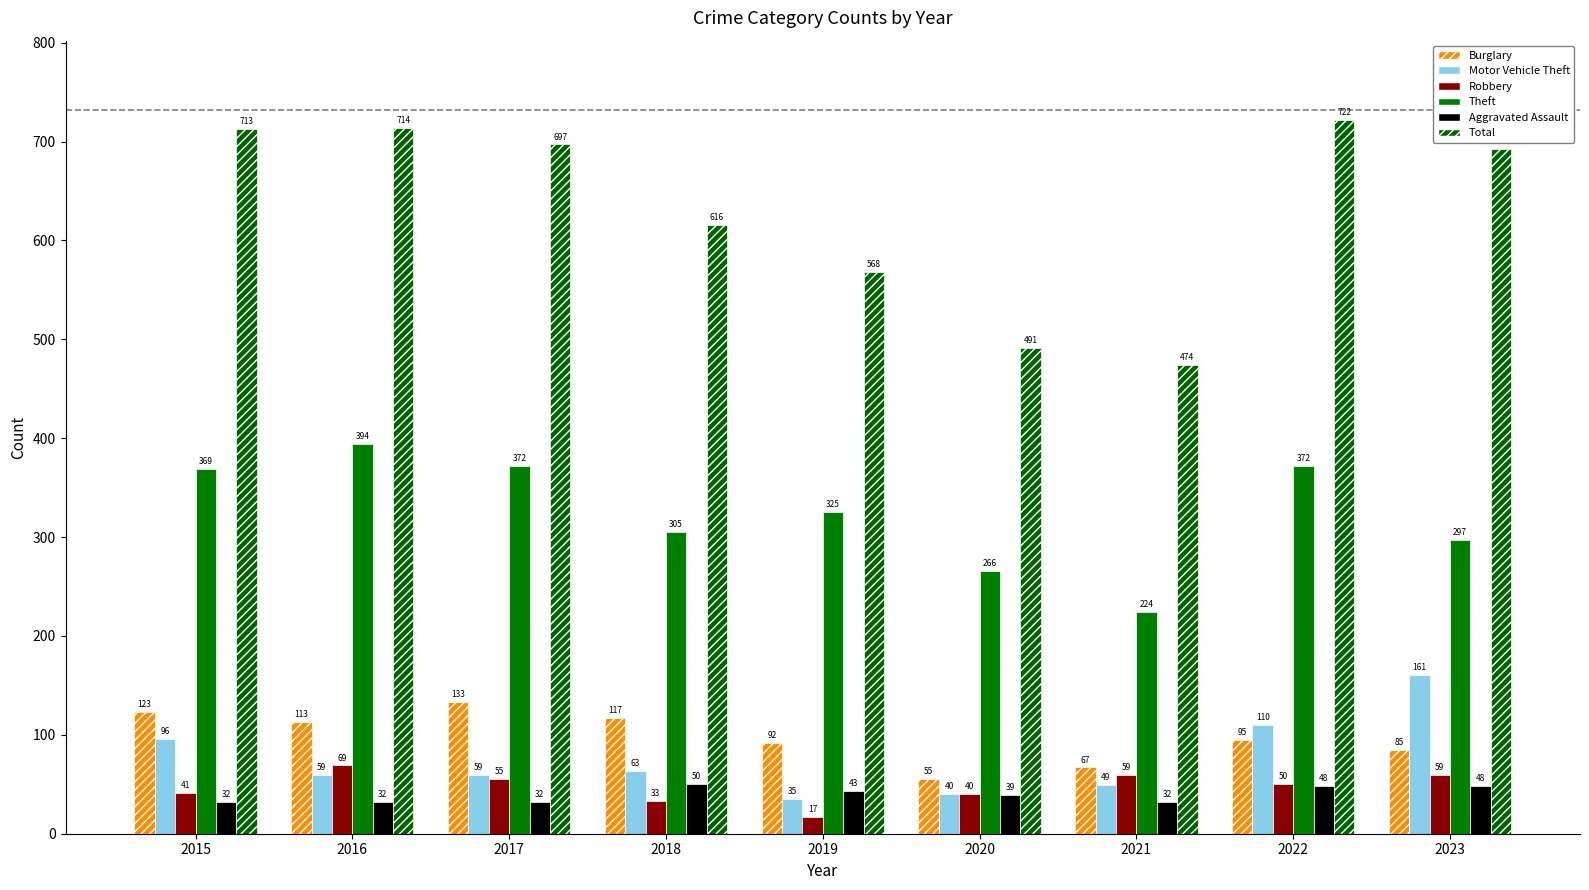

List the labels in order of Robbery value, smallest first.

2019, 2018, 2020, 2015, 2022, 2017, 2021, 2023, 2016